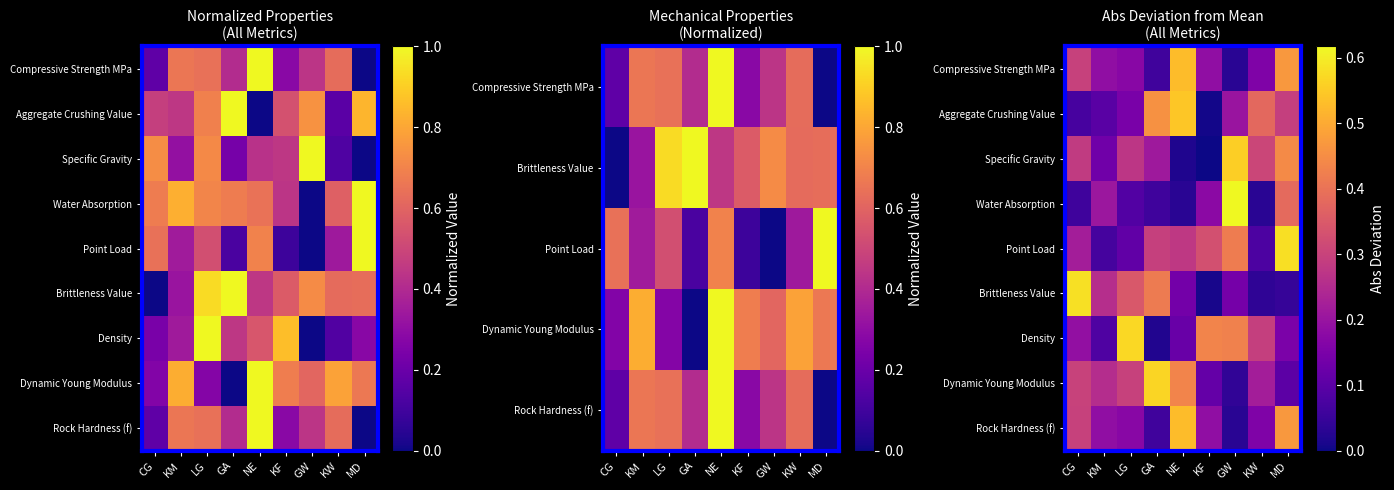

Which series has the largest range (max minus min)?

Water Absorption